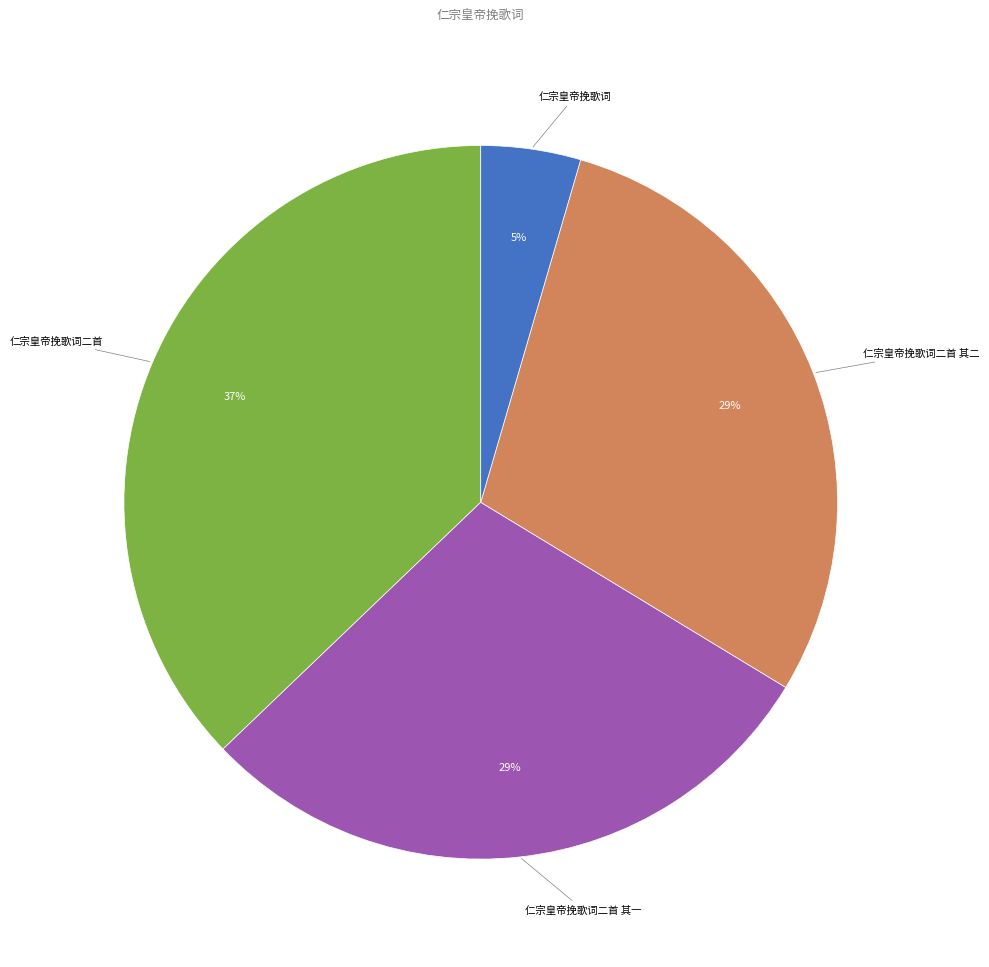

Does any single category account for the majority?

No